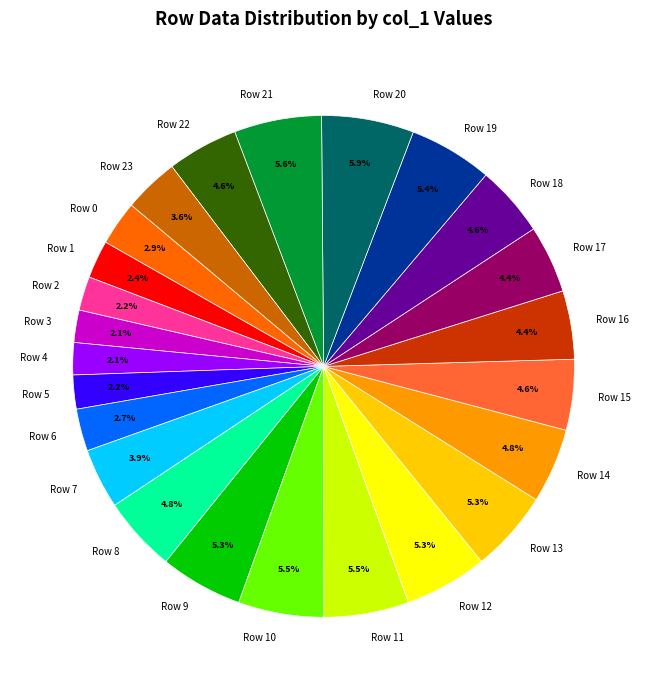

Approximately how many times larger is the value at Row 12 compared to Row 23?

1.5